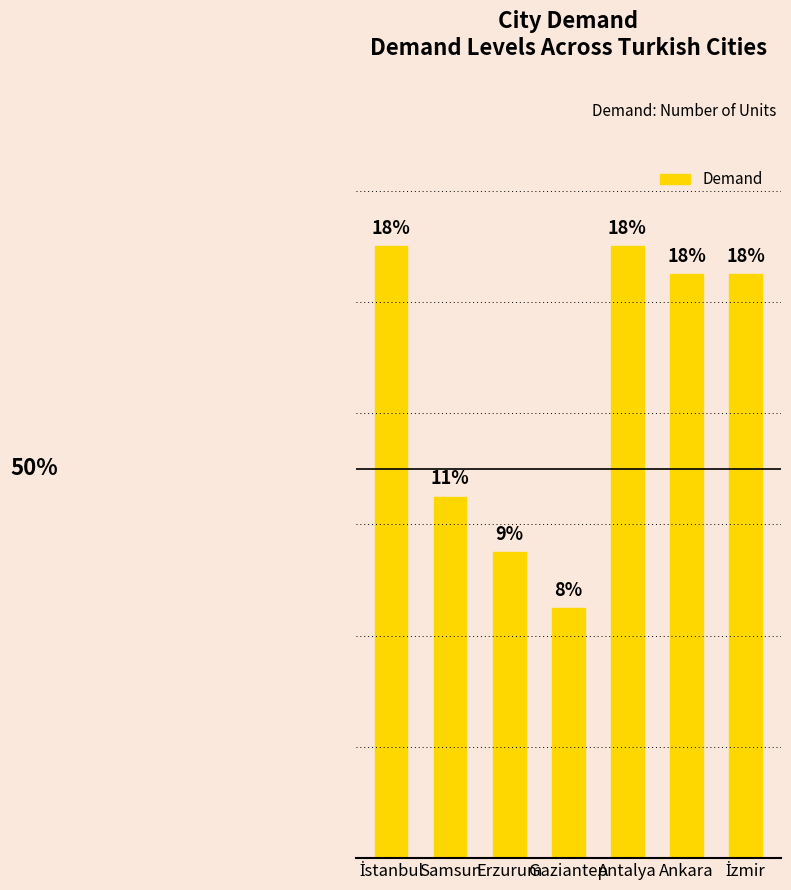

What is the ratio of the value at İzmir to the value at İstanbul?

1.0